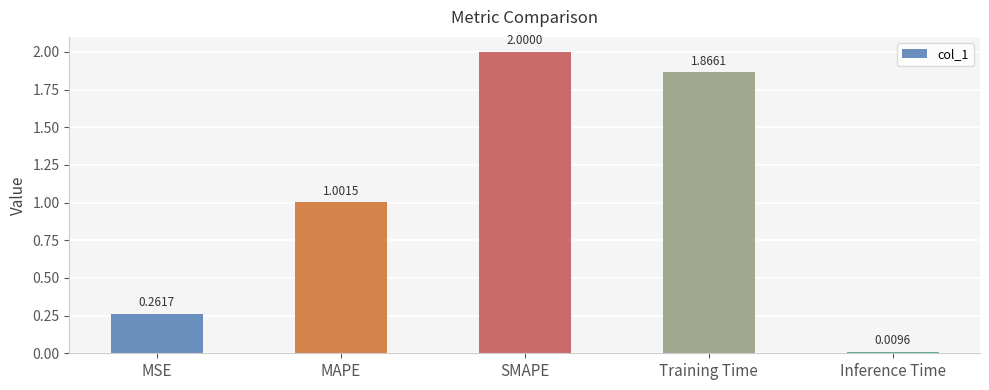

What is the sum of the values at MAPE and Training Time?

2.9